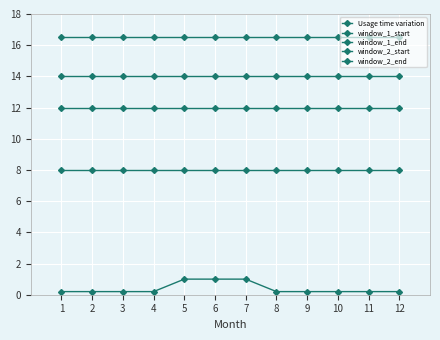

What is the value of the window_1_start point at the 3rd from the left?

8.0